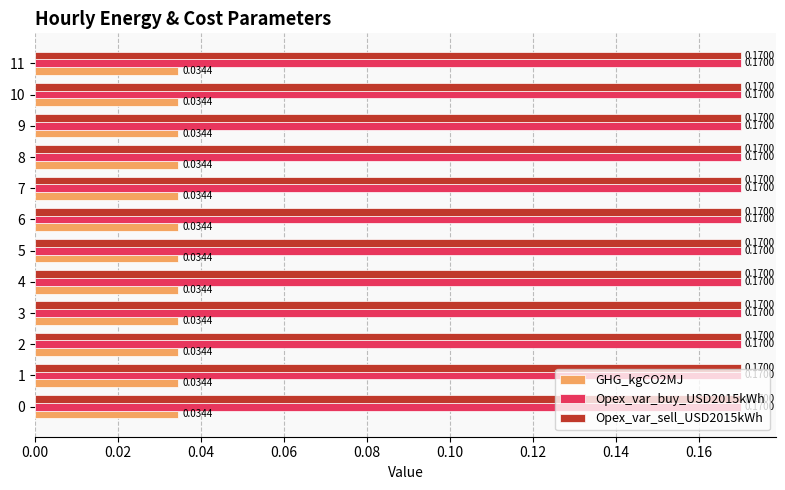

Is the value of Opex_var_buy_USD2015kWh at 7 greater than the value of GHG_kgCO2MJ at 11?

Yes